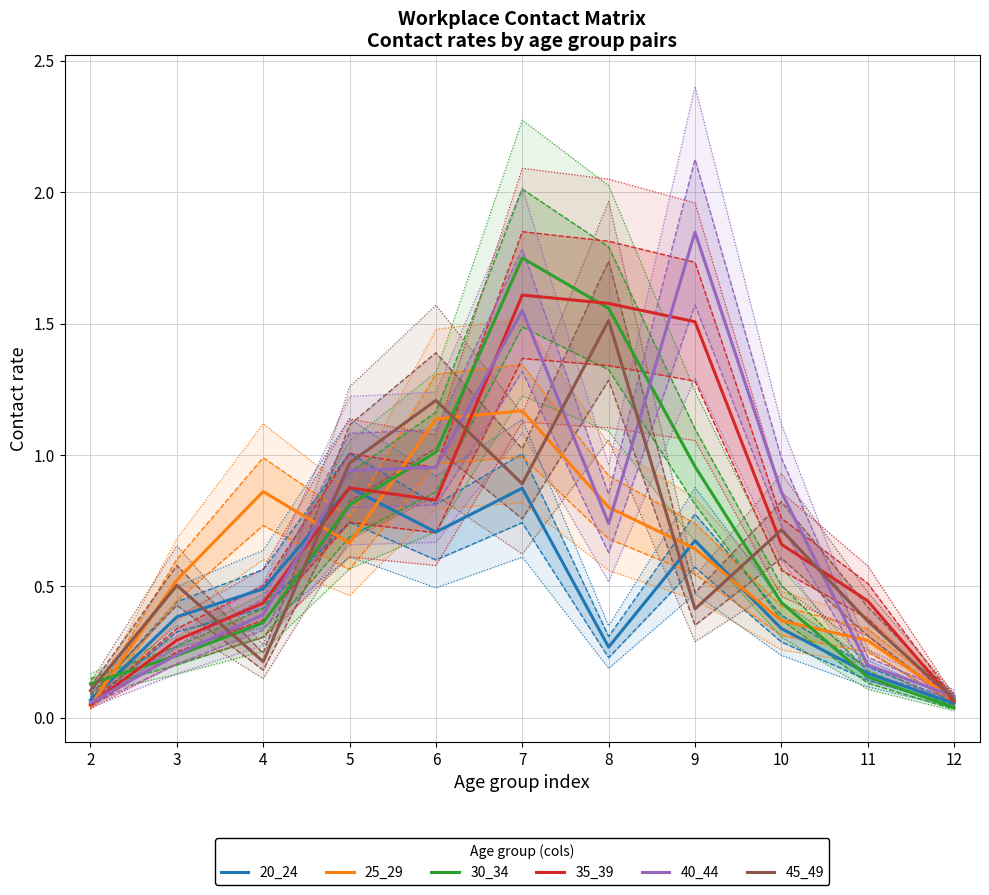

Rank the categories by 25_29 value from lowest to highest.

2, 12, 11, 10, 3, 9, 5, 8, 4, 6, 7